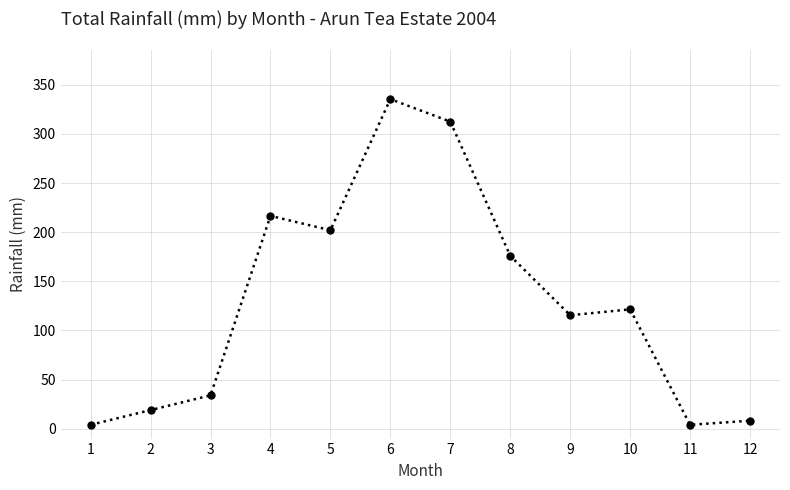

What is the sum of all values?

1548.7